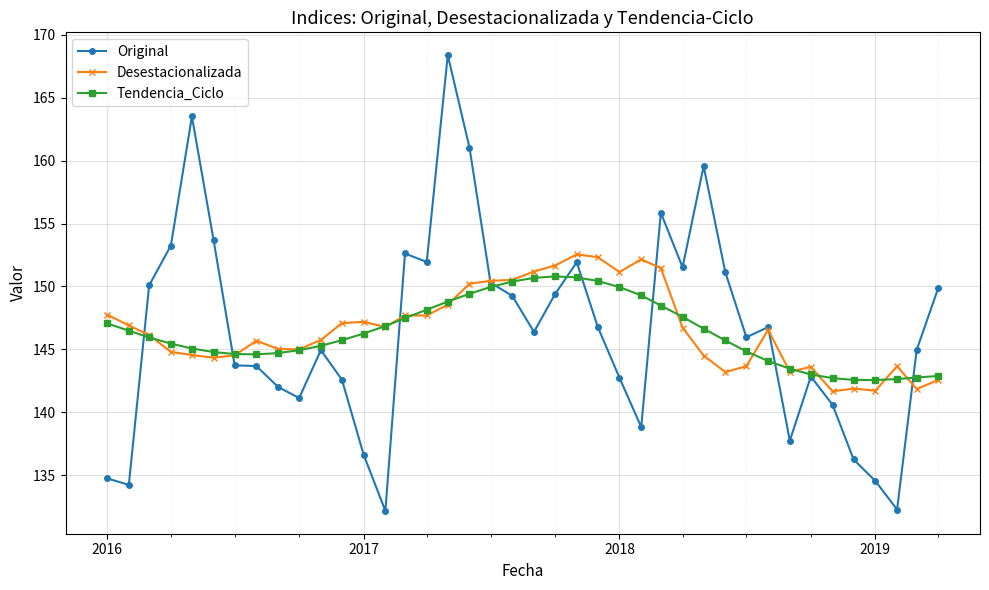

What is the maximum value for Desestacionalizada?

152.5